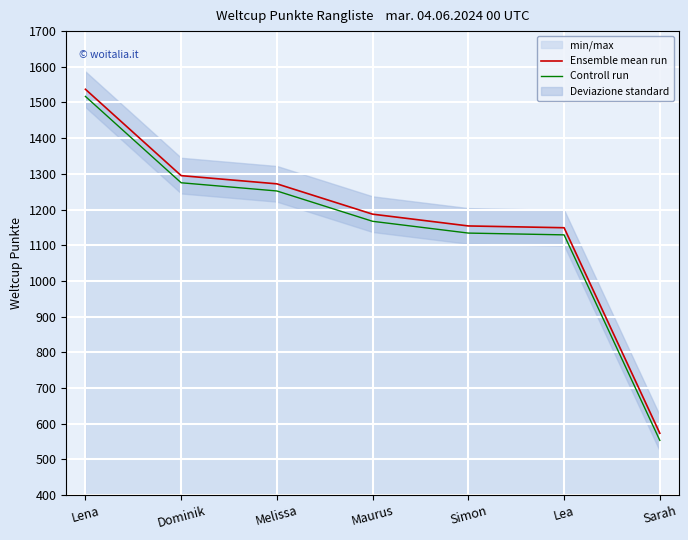

True or false: Ensemble mean run and Controll run cross at least once.

False